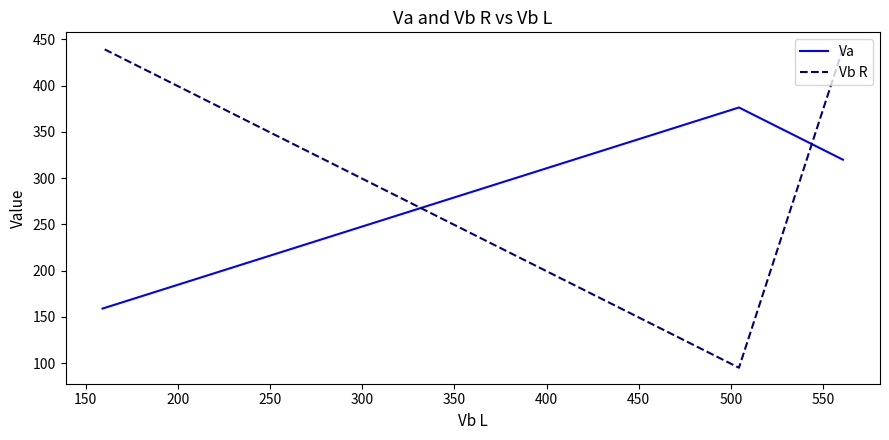

Which series has the largest range (max minus min)?

Vb R